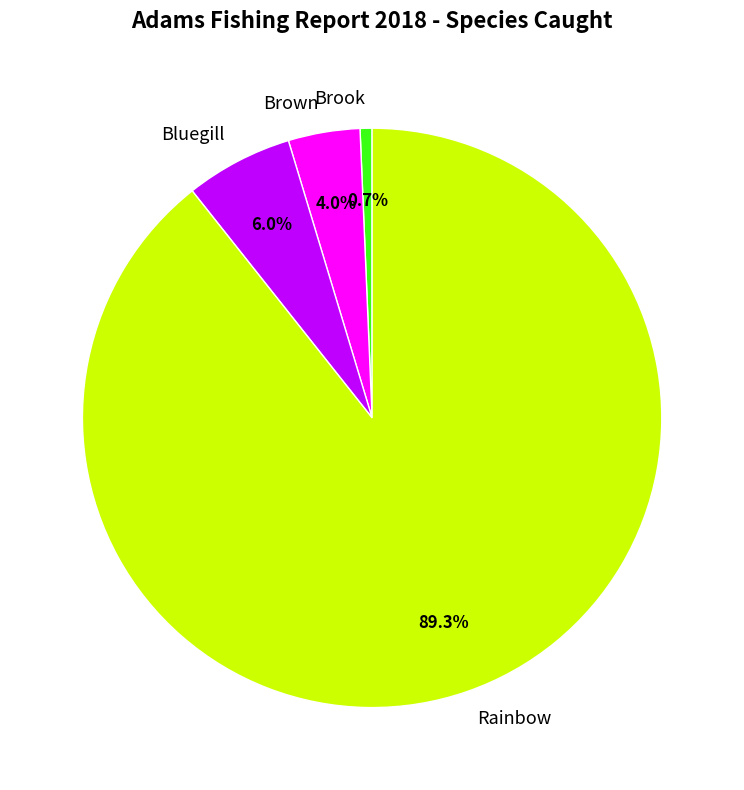

Is the sum of Bluegill and Brown greater than half?

No